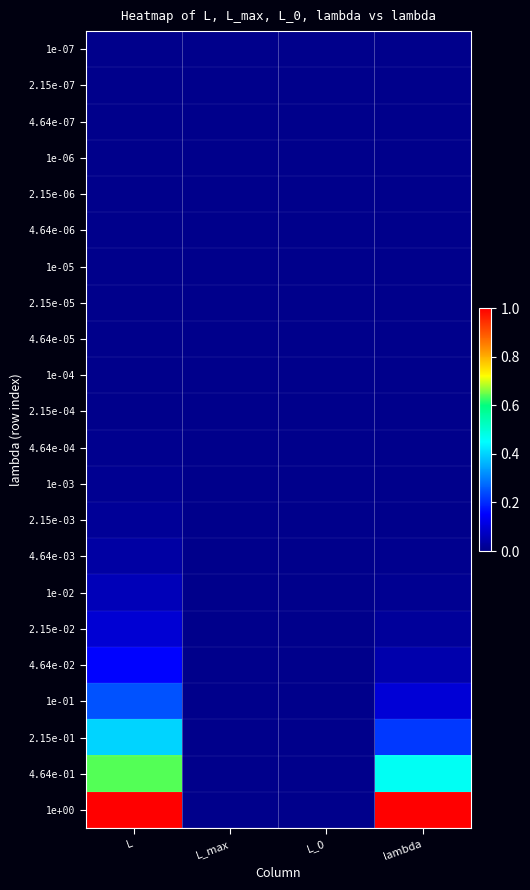

Count the number of categories in the chart.

4